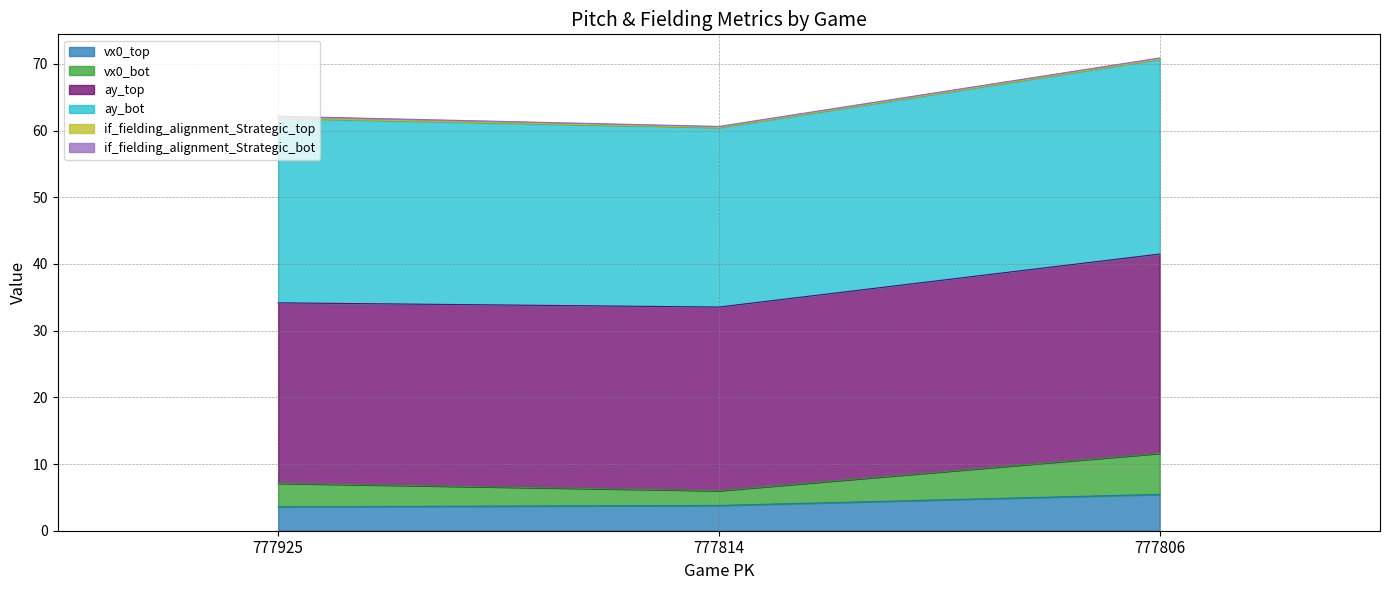

What is the lowest value of the vx0_top series?

3.6